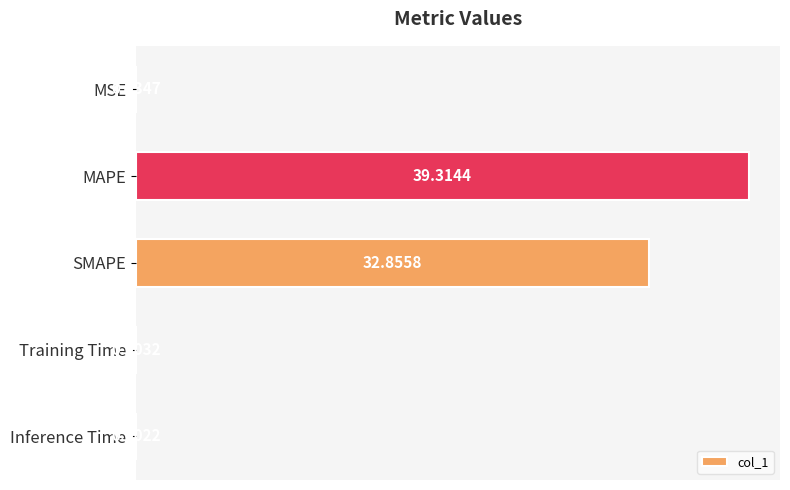

Which label corresponds to the largest value in the chart?

MAPE